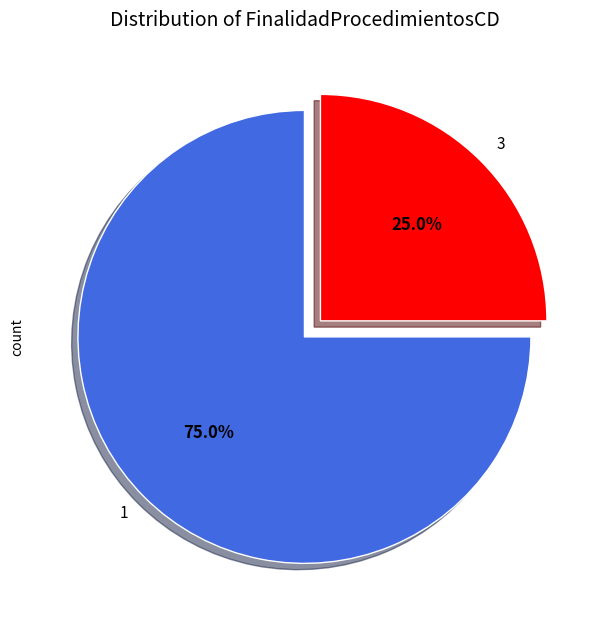

Rank the categories by value from highest to lowest.

1, 3